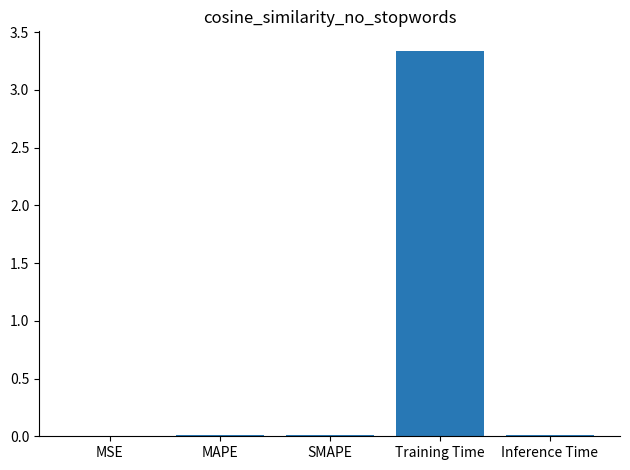

What is the sum of all values?

3.4